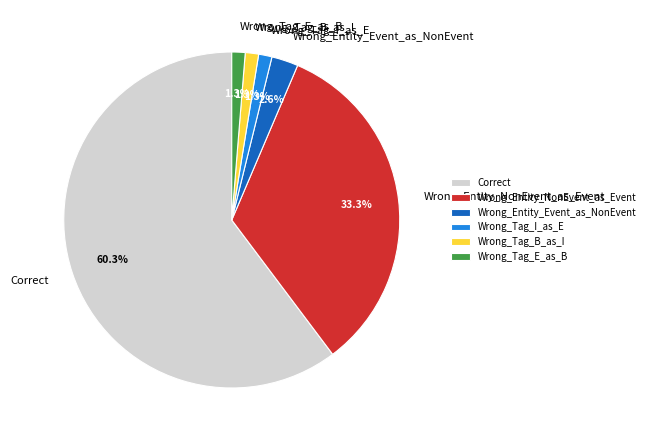

Between Wrong_Entity_NonEvent_as_Event and Wrong_Tag_I_as_E, which is larger?

Wrong_Entity_NonEvent_as_Event